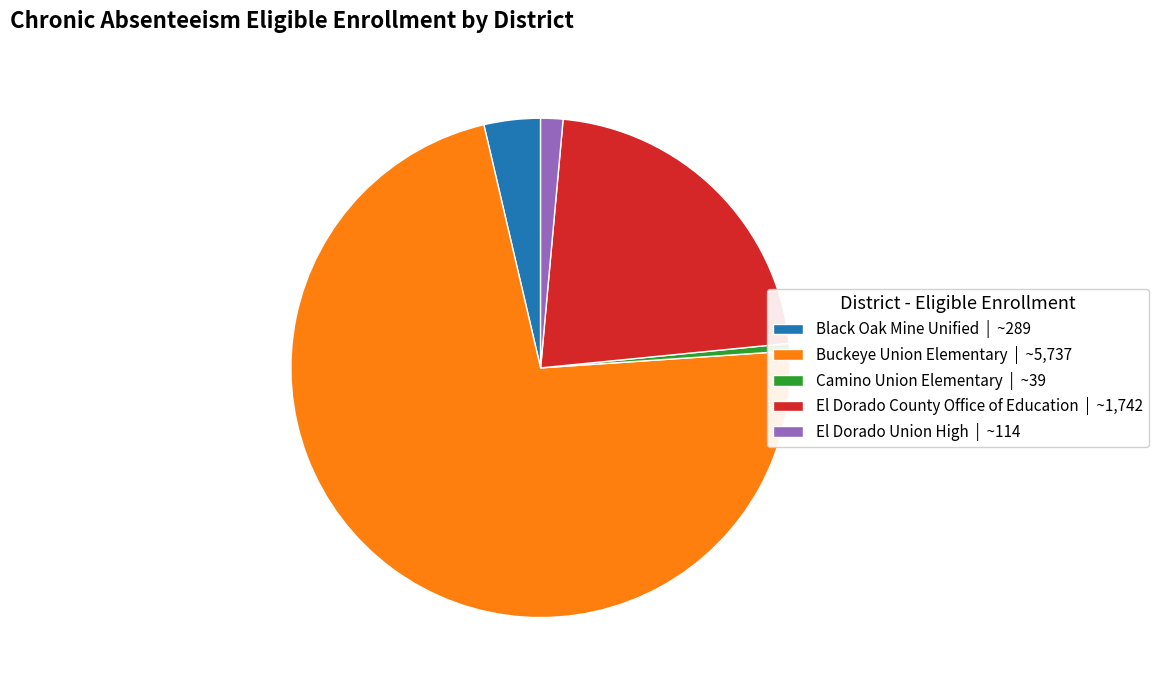

Which category has the smallest portion of the pie?

Camino Union Elementary